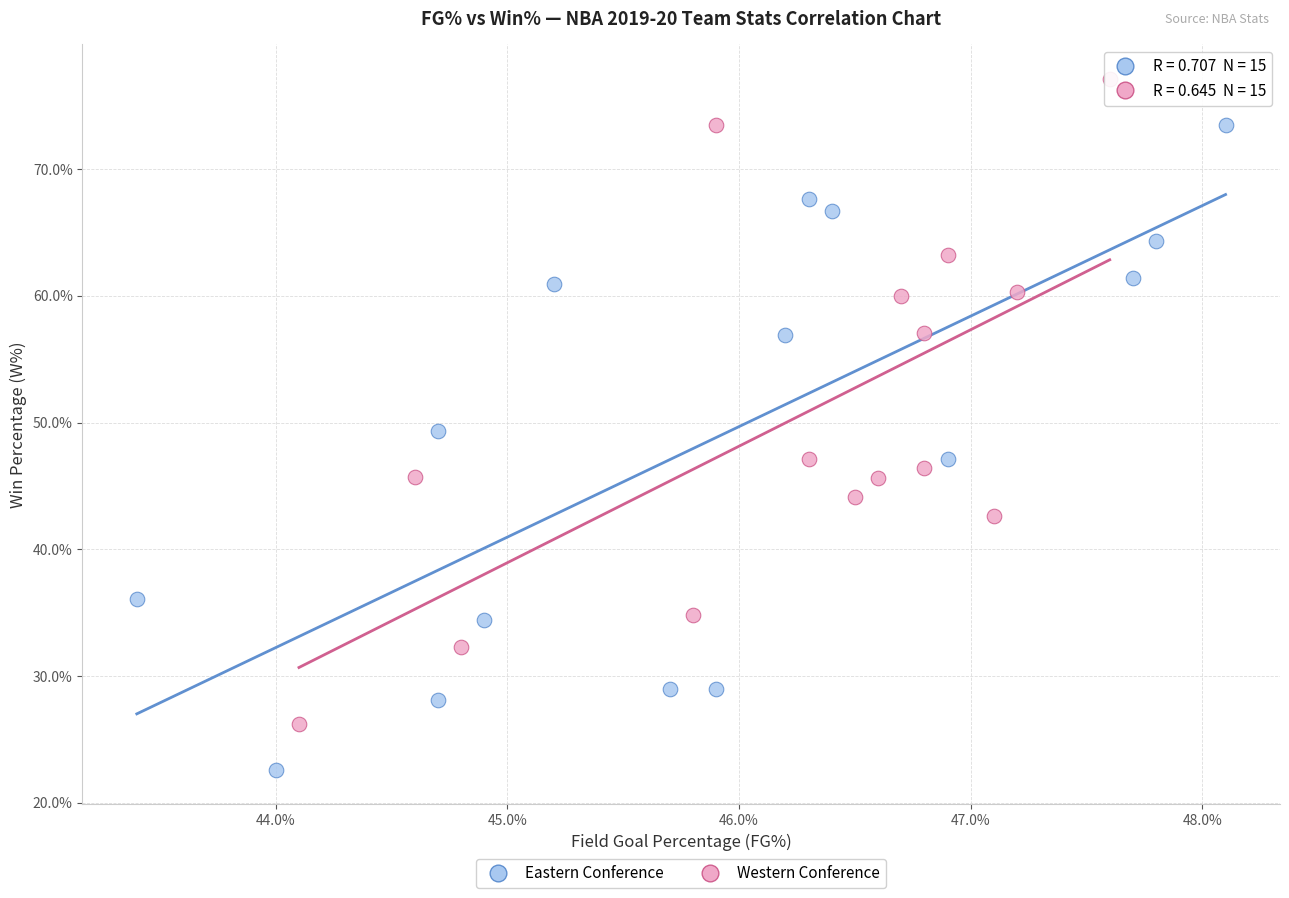

Which series contains the highest Y value?

Western Conference